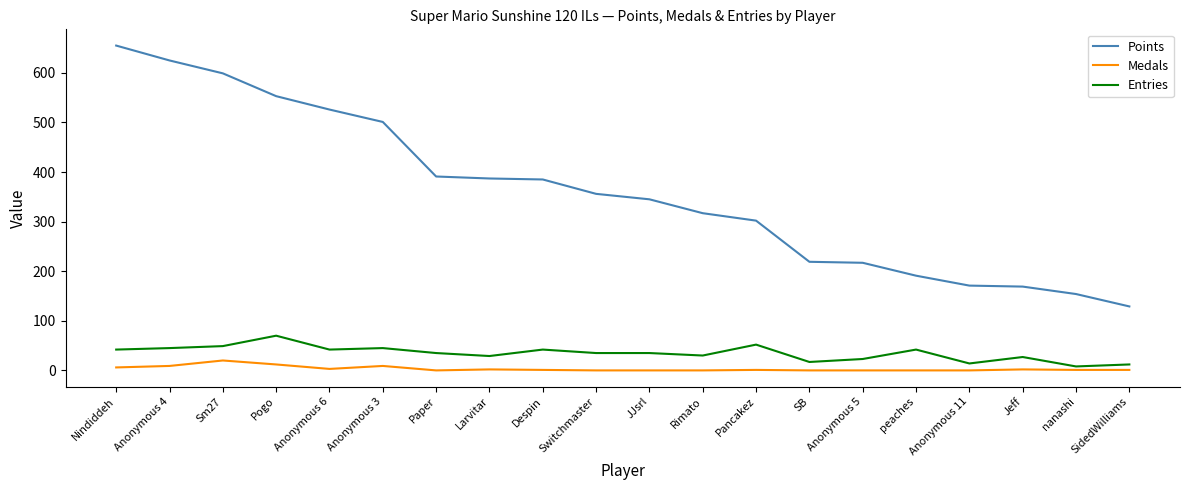

What is the average value of the Entries series?

35